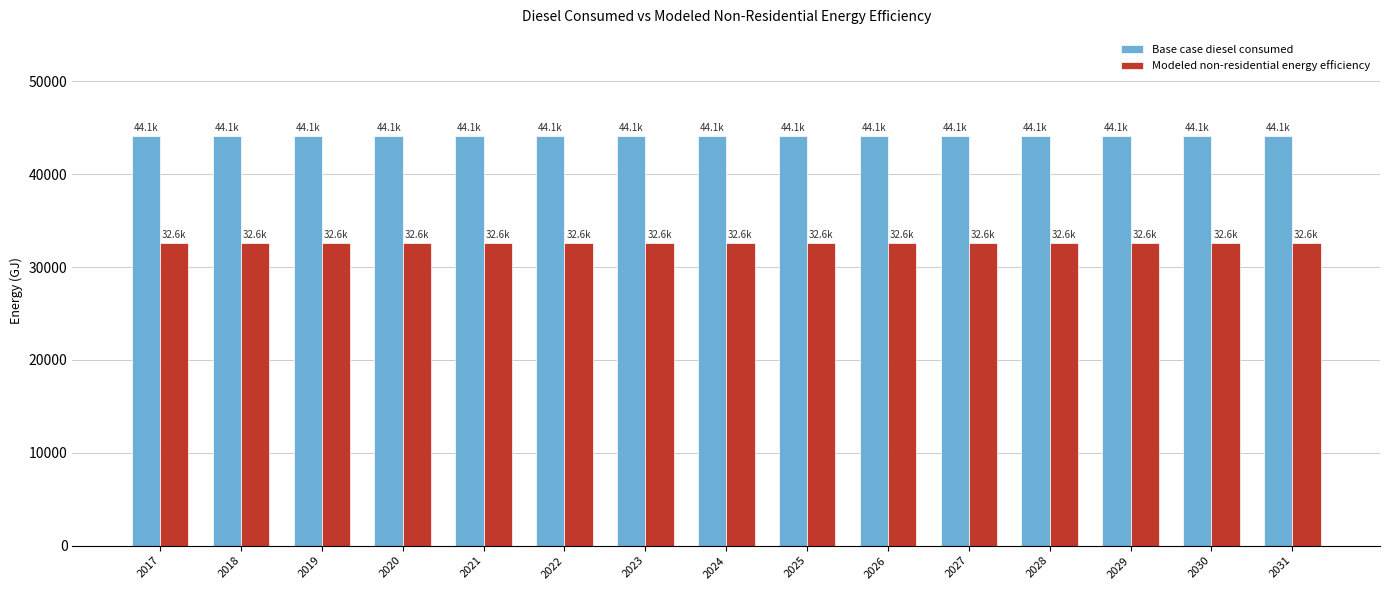

What is the minimum value for Base case diesel consumed?

44140.4